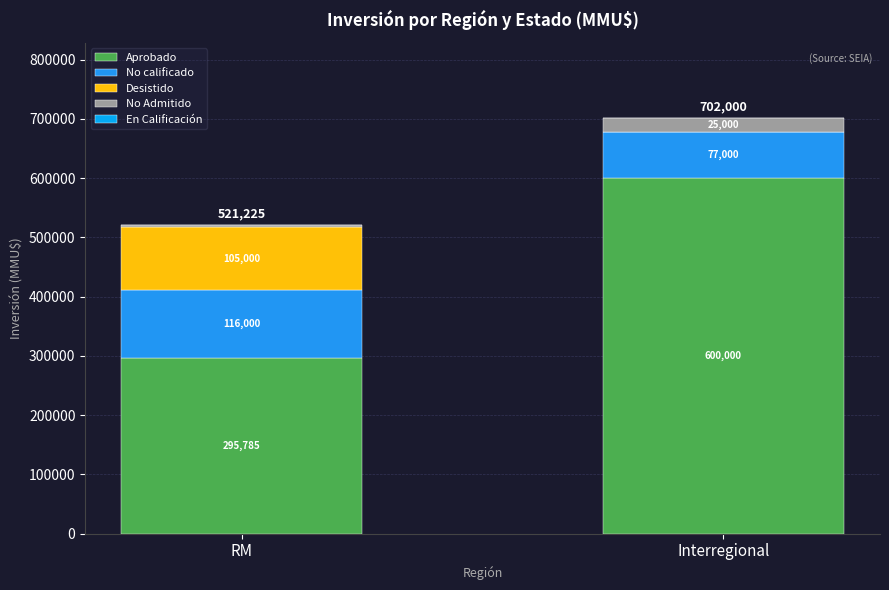

What is the label of the 2nd bar from the right?

RM